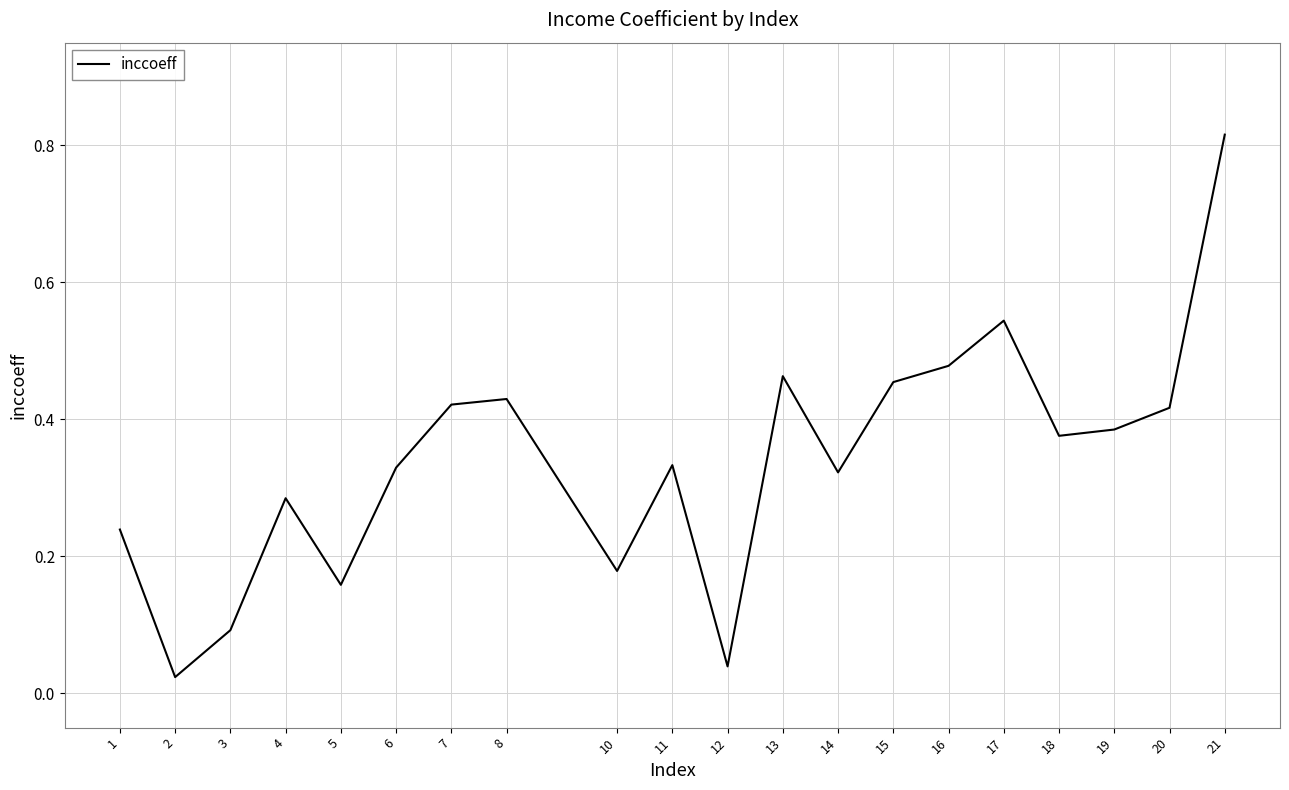

What is the sum of all values?

6.8